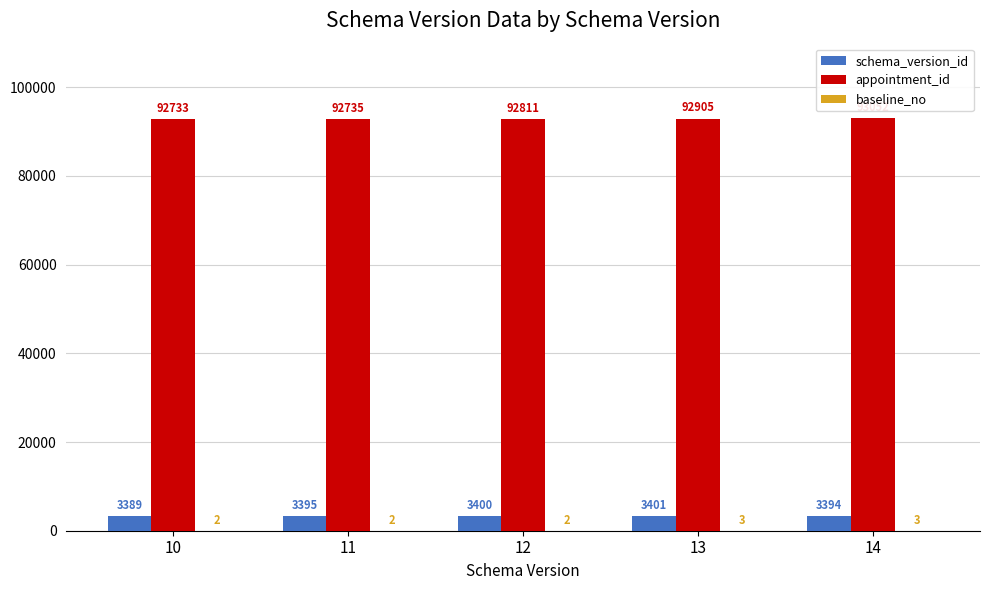

True or false: schema_version_id has a value of 3389 at 10.

True